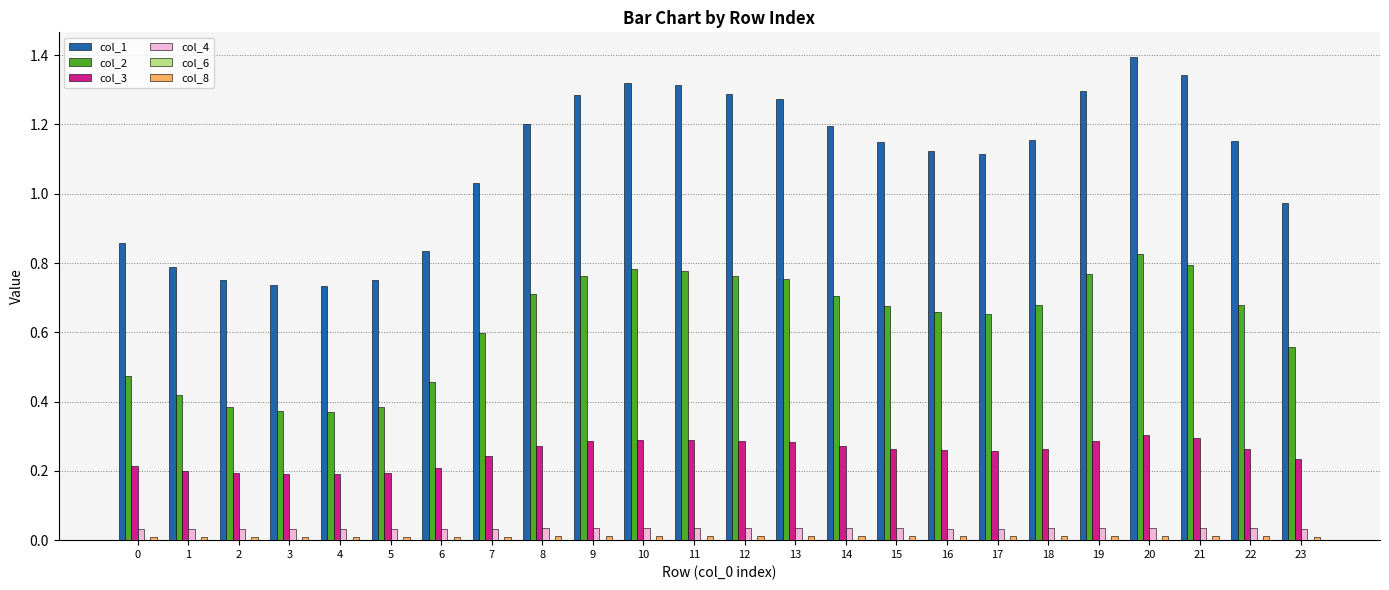

Which category has the highest value across all series?

20